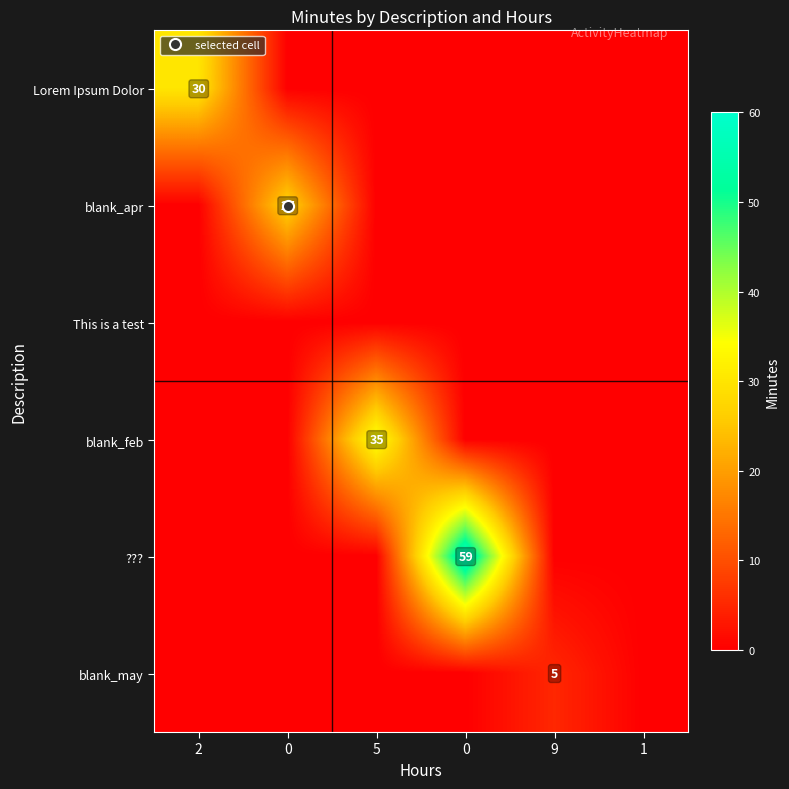

What is the difference between the maximum and minimum values in the blank_feb series?

35